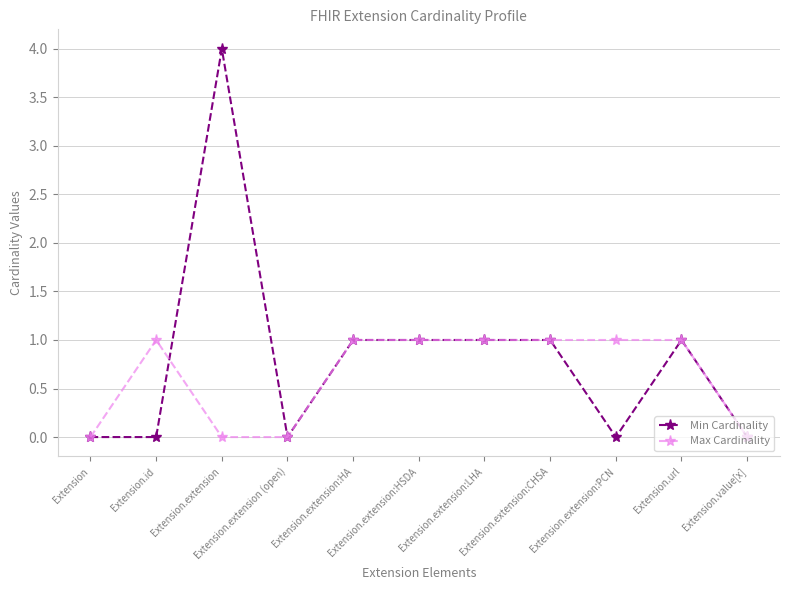

How many categories are shown in the chart?

11